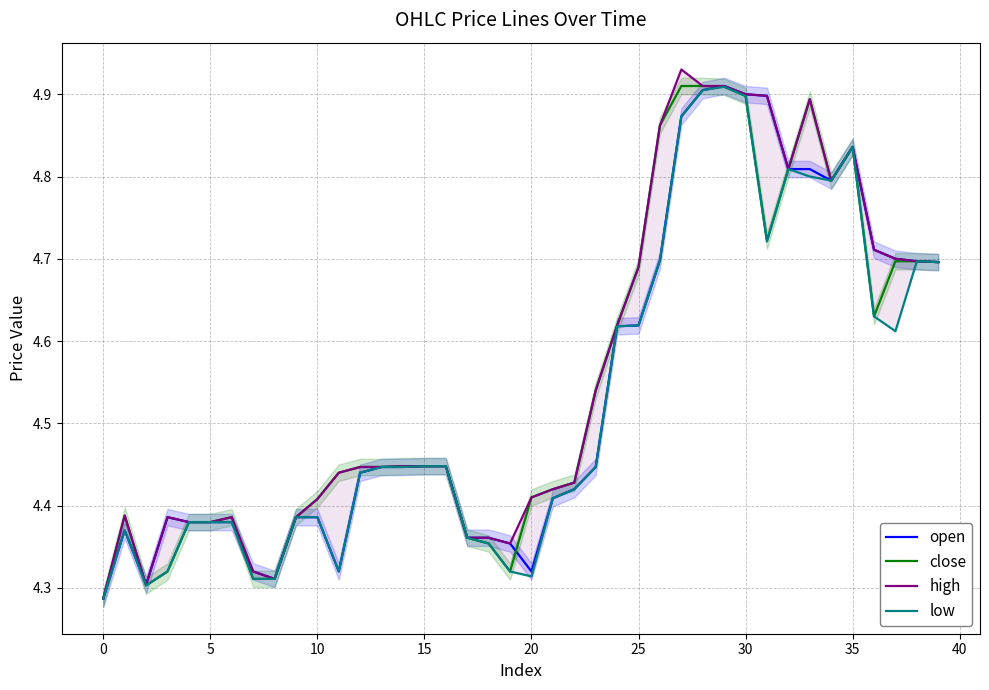

At which label is close closest to 4?

0